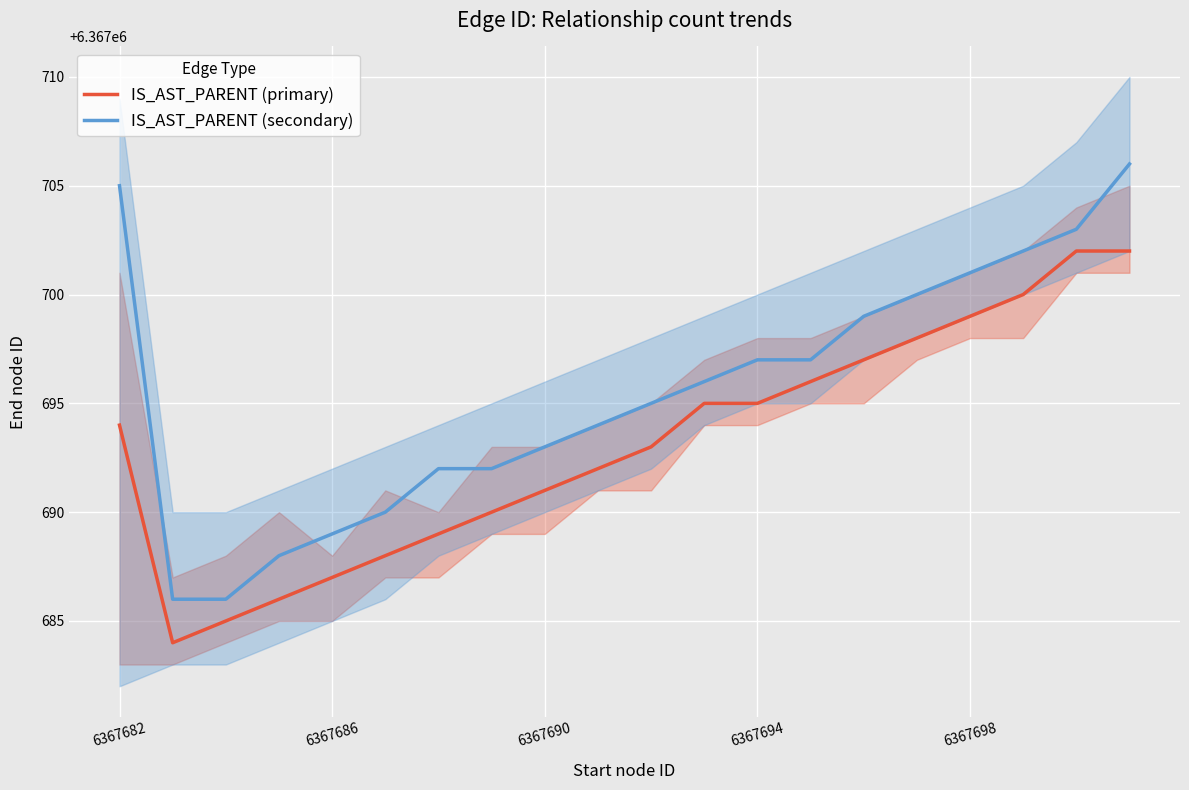

Reading left to right, what are all the values shown in this chart?

IS_AST_PARENT (primary): 6367694	6367684	6367685	6367686	6367687	6367688	6367689	6367690	6367691	6367692	6367693	6367695	6367695	6367696	6367697	6367698	6367699	6367700	6367702	6367702
IS_AST_PARENT (secondary): 6367705	6367686	6367686	6367688	6367689	6367690	6367692	6367692	6367693	6367694	6367695	6367696	6367697	6367697	6367699	6367700	6367701	6367702	6367703	6367706